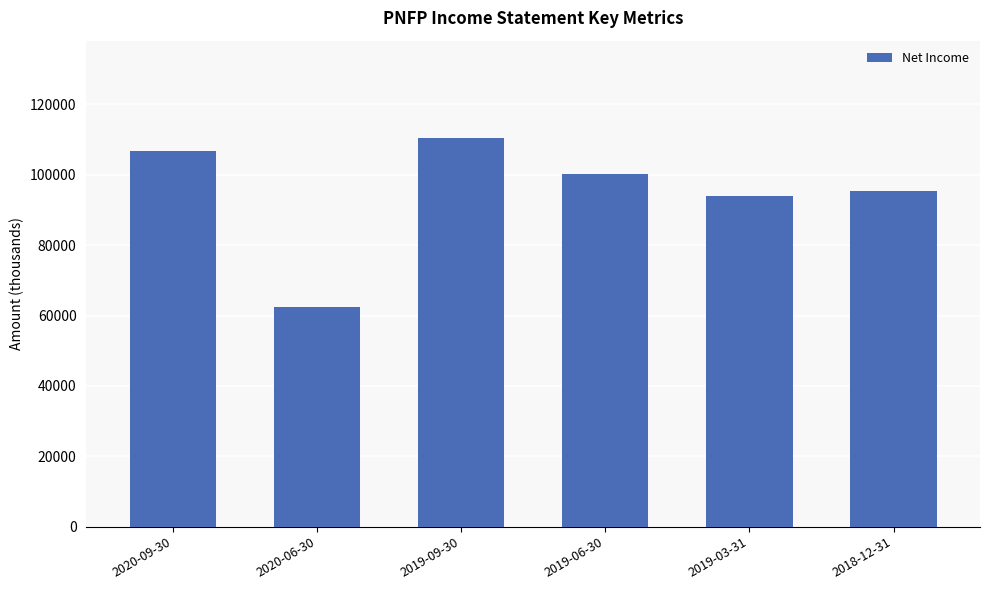

True or false: the data shows 53304 at 2019-06-30.

False